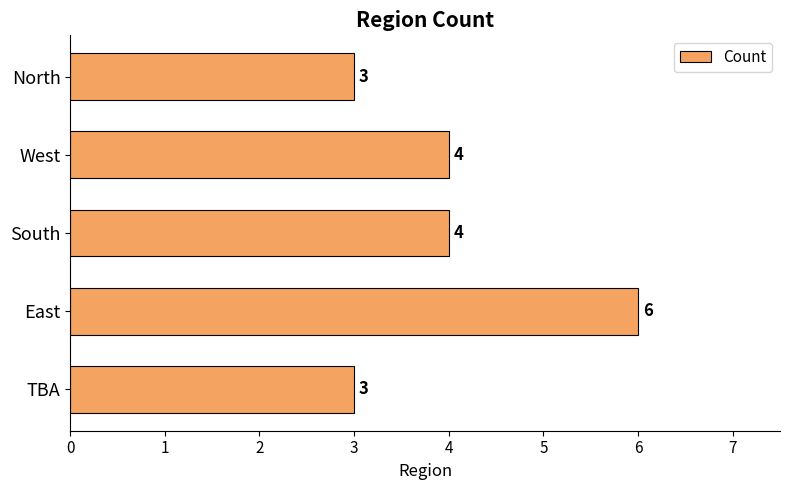

Which label corresponds to the largest value in the chart?

East